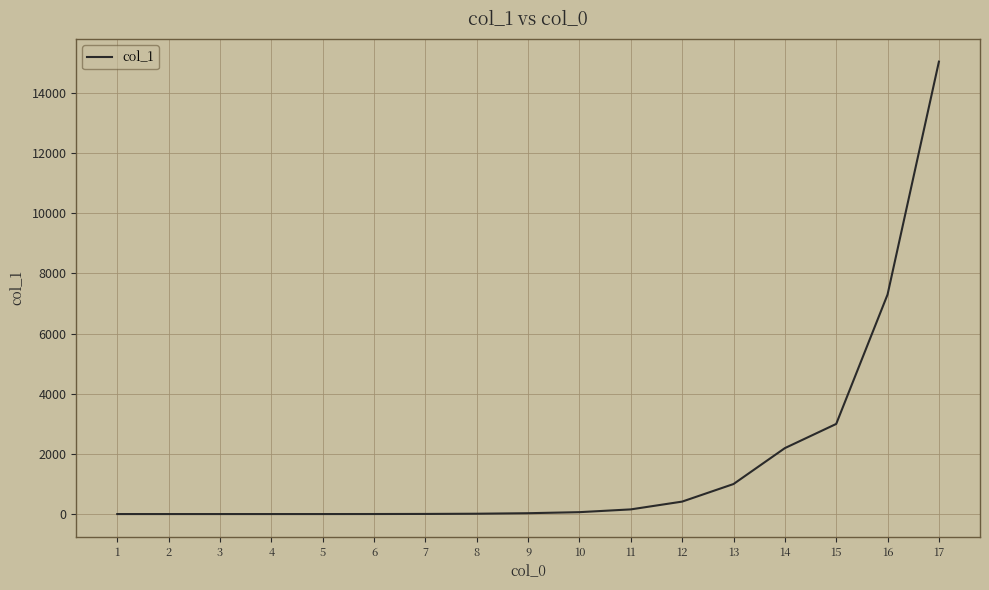

The value at 7 is 4. True or false?

True